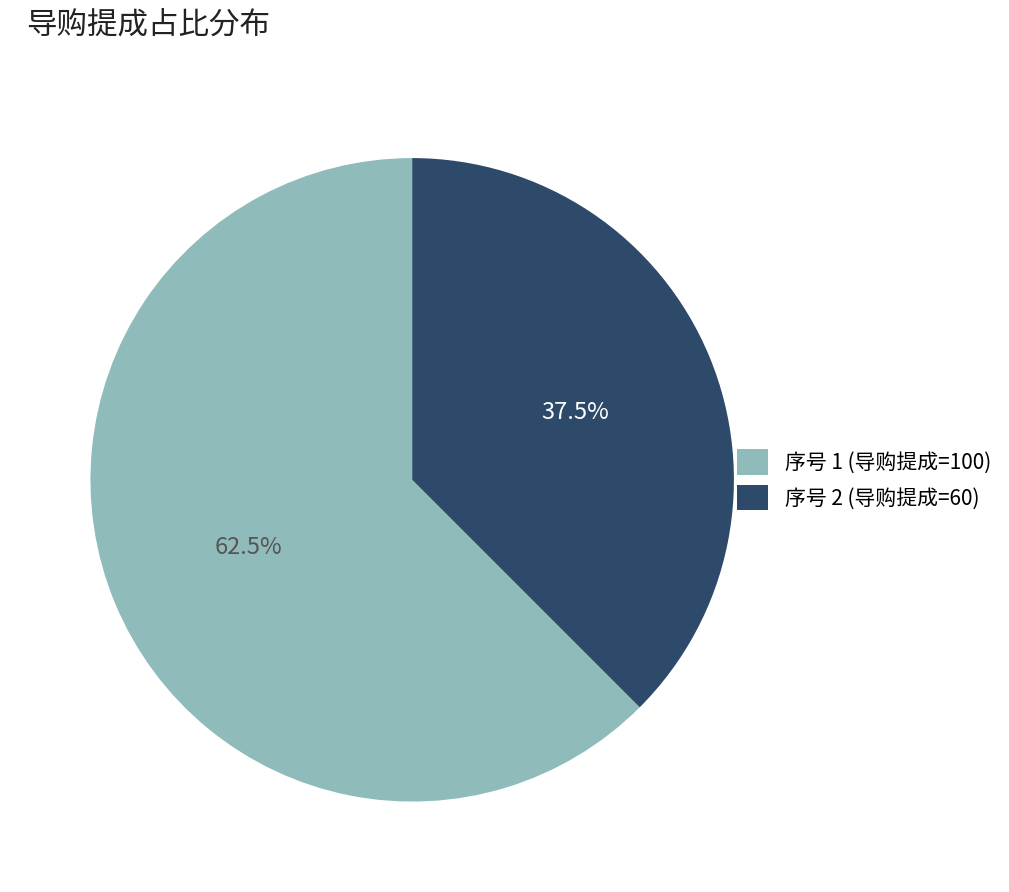

What is the smallest slice in the pie chart?

序号 2 (导购提成=60)